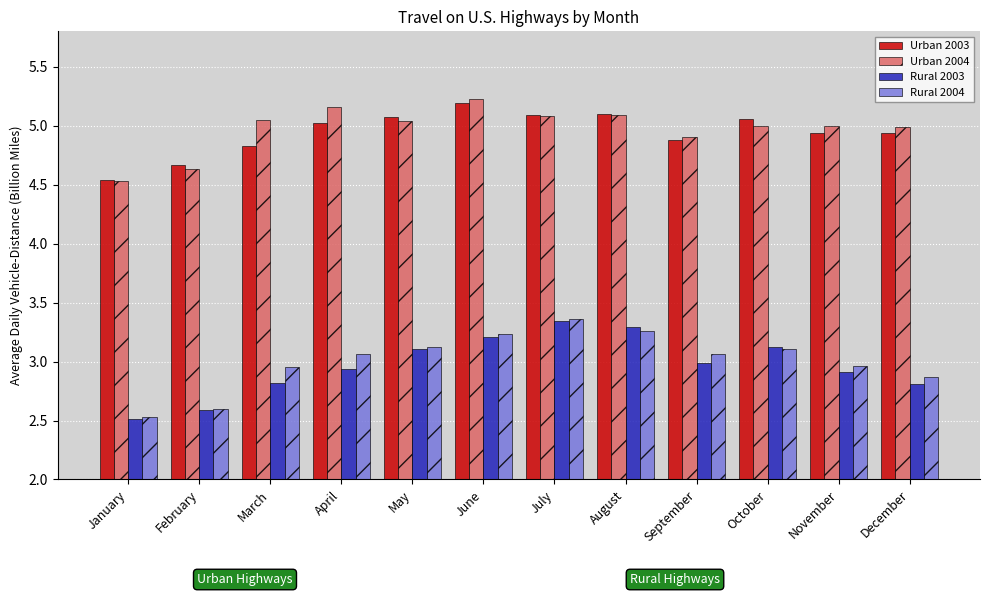

Is it true that Urban 2003 equals 6.8 at April?

False